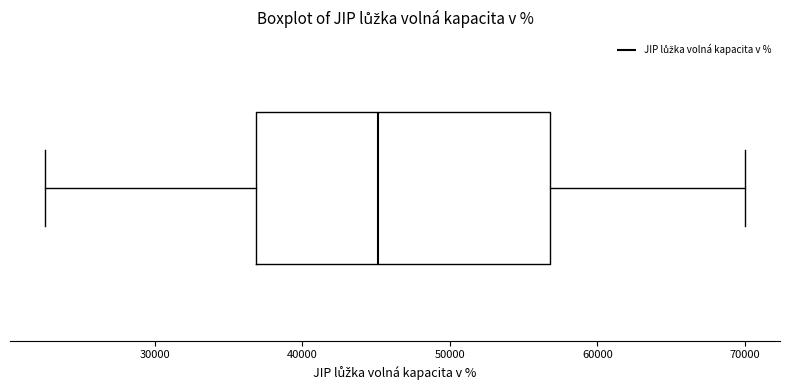

Transcribe this box plot: give where the median line is, the range the box spans, and where the two whiskers end, as read against the x-axis. The values are not printed on the chart, so give them approximately, as read against the axis.

median 45000, box 37000 to 57000, whiskers 23000 to 70000